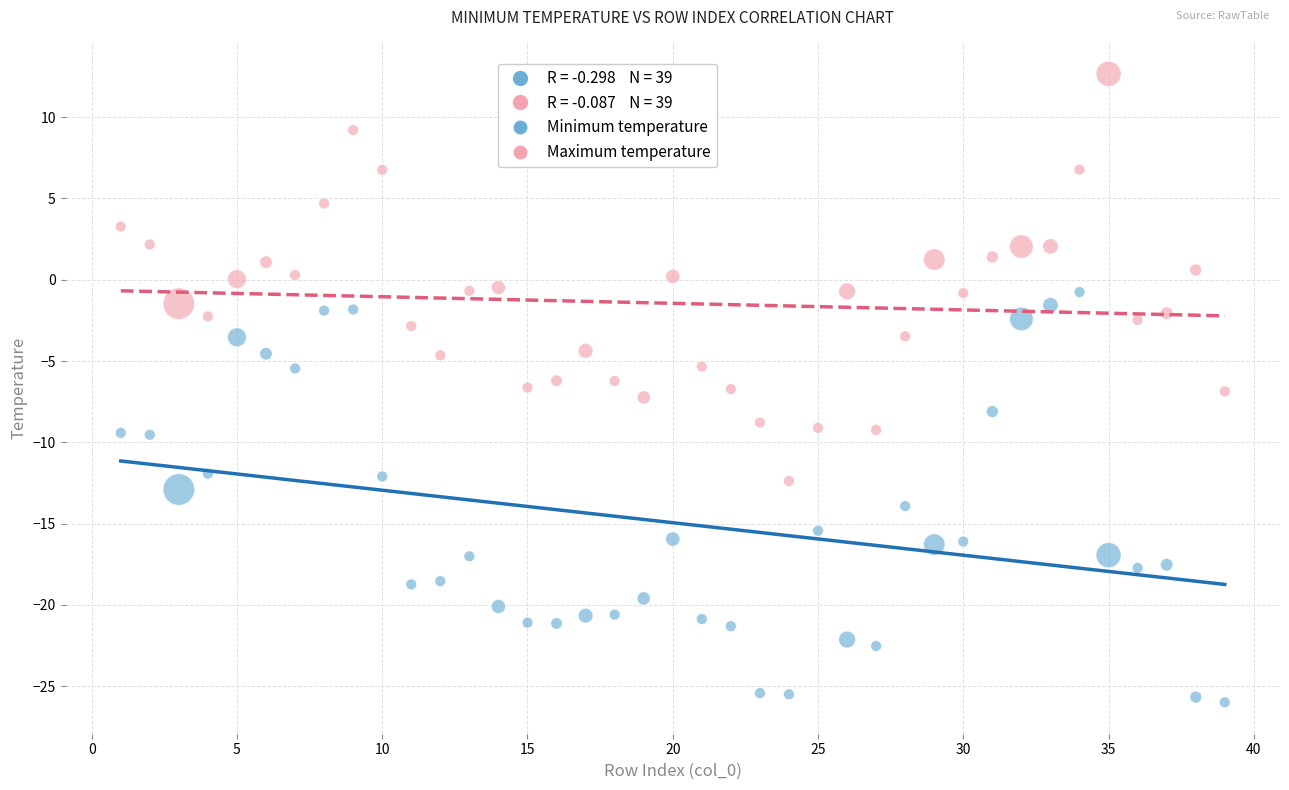

Across all data points, what is the range of Y values (max minus min)?

38.6